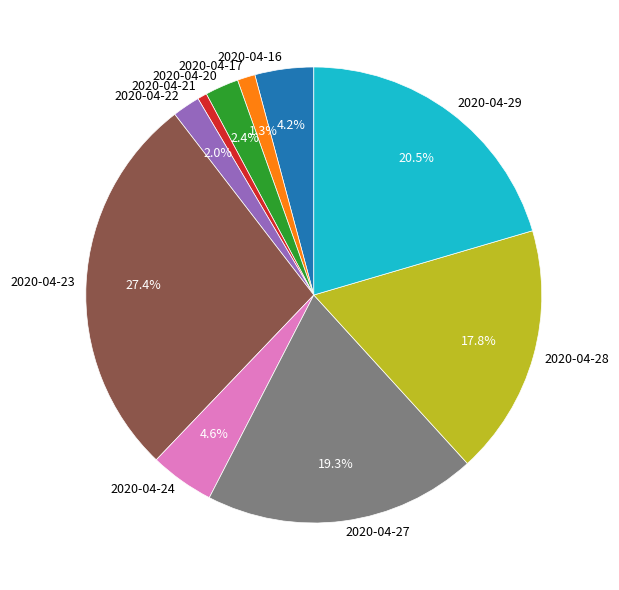

Between 2020-04-29 and 2020-04-21, which is larger?

2020-04-29